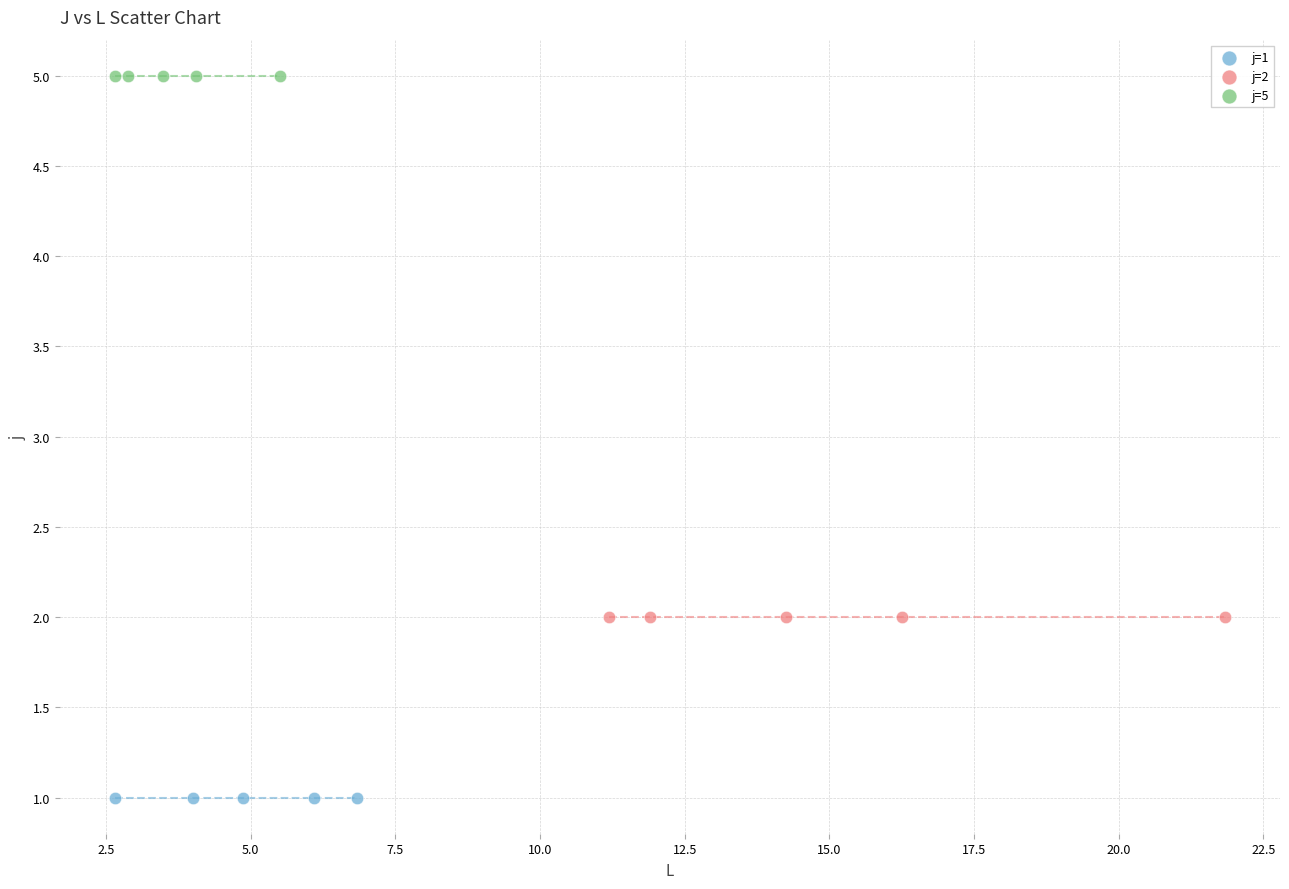

Which series reaches the minimum Y coordinate?

j=1